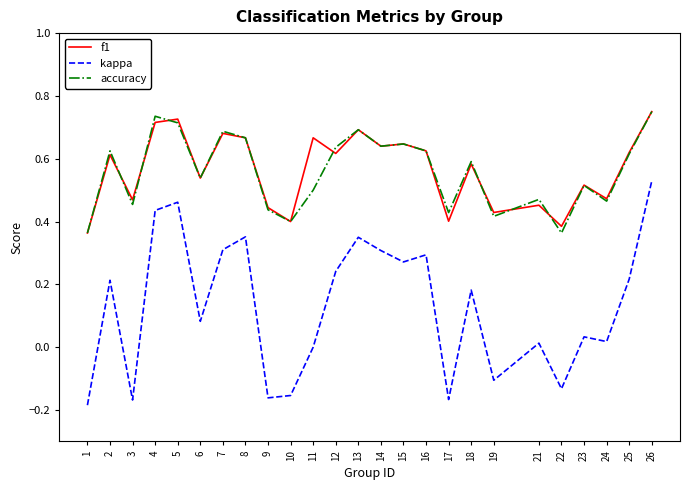

At 3, list the series in order from smallest to largest.

kappa, accuracy, f1